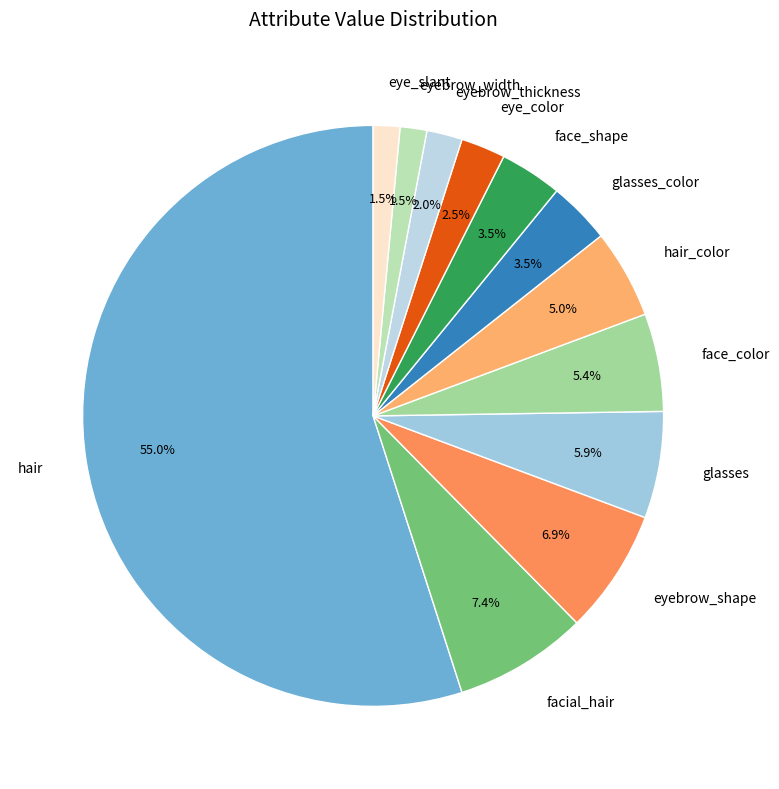

What percentage is the hair_color slice, to the nearest percent?

5%